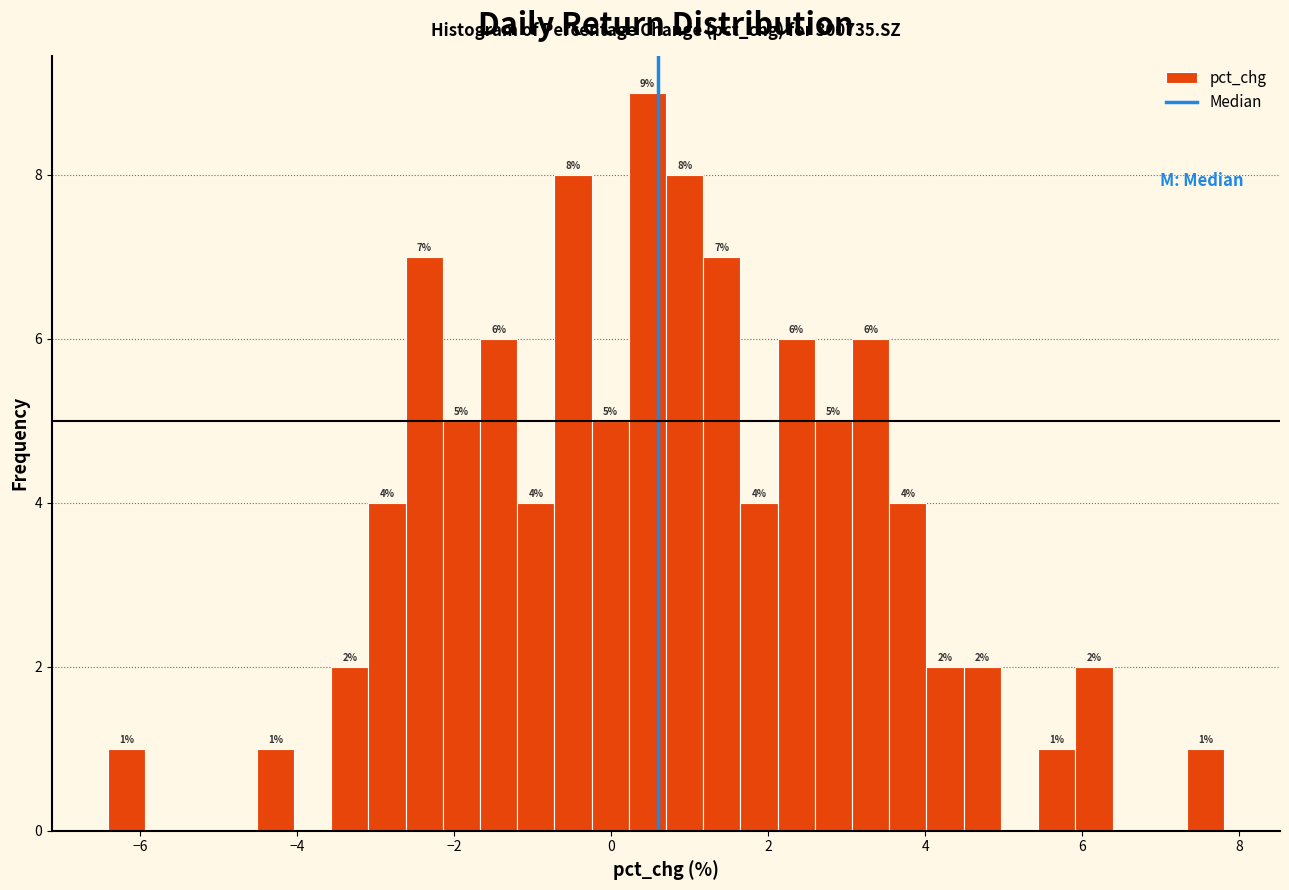

Around what value on the x-axis is the tallest bar? Give the approximate position of its centre, as read against the axis.

0.4